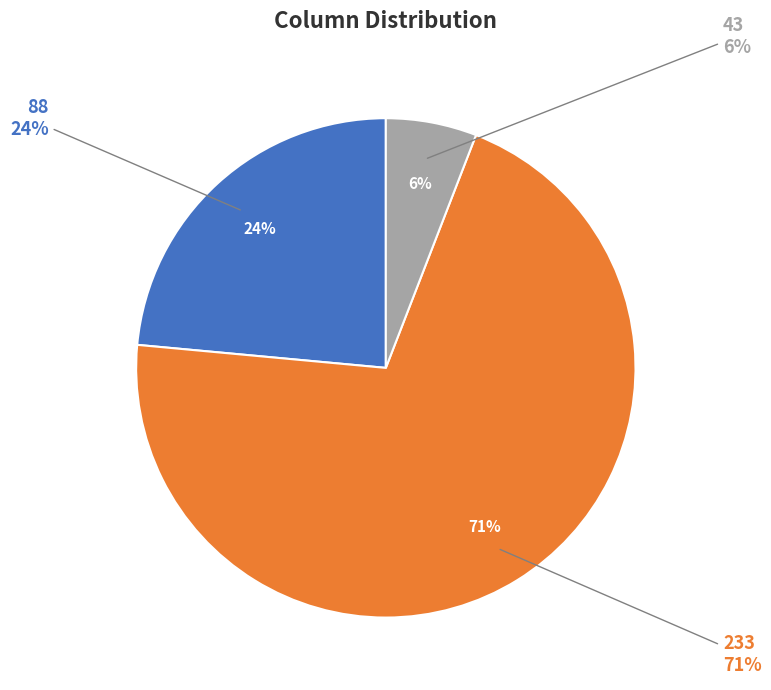

To the nearest percent, what is the combined percentage of 233 and 43?

76%